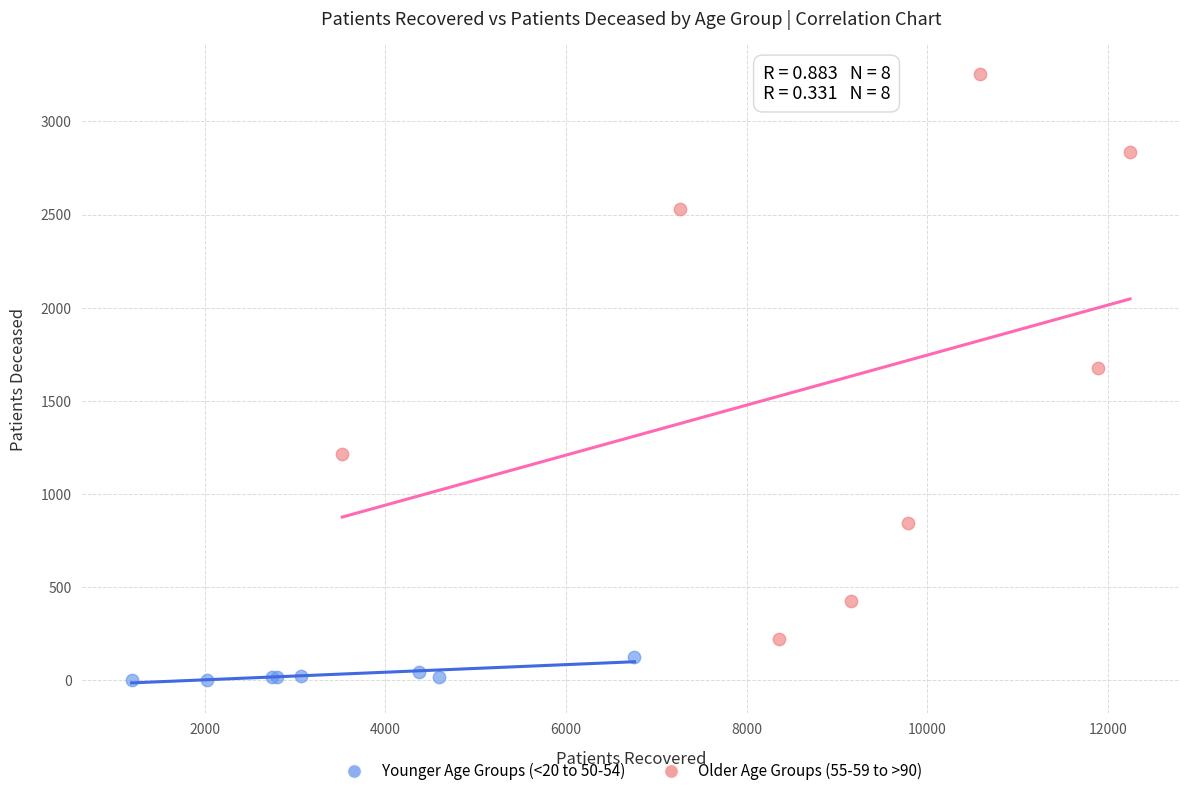

Which series reaches the minimum Y coordinate?

Younger Age Groups (<20 to 50-54)